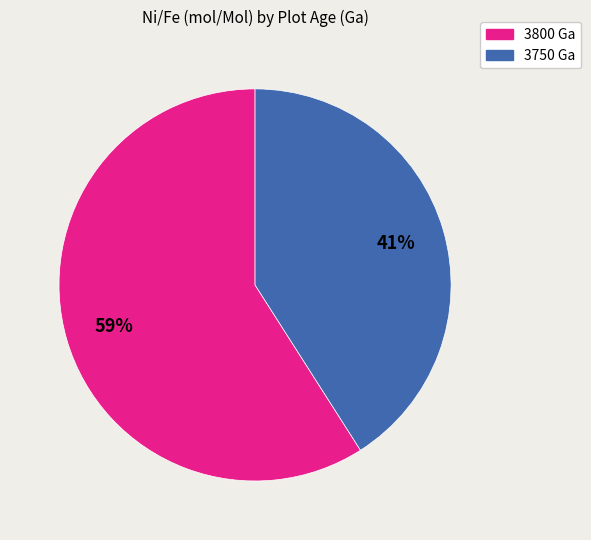

To the nearest percent, what is the difference between the largest and smallest slice percentages?

18%